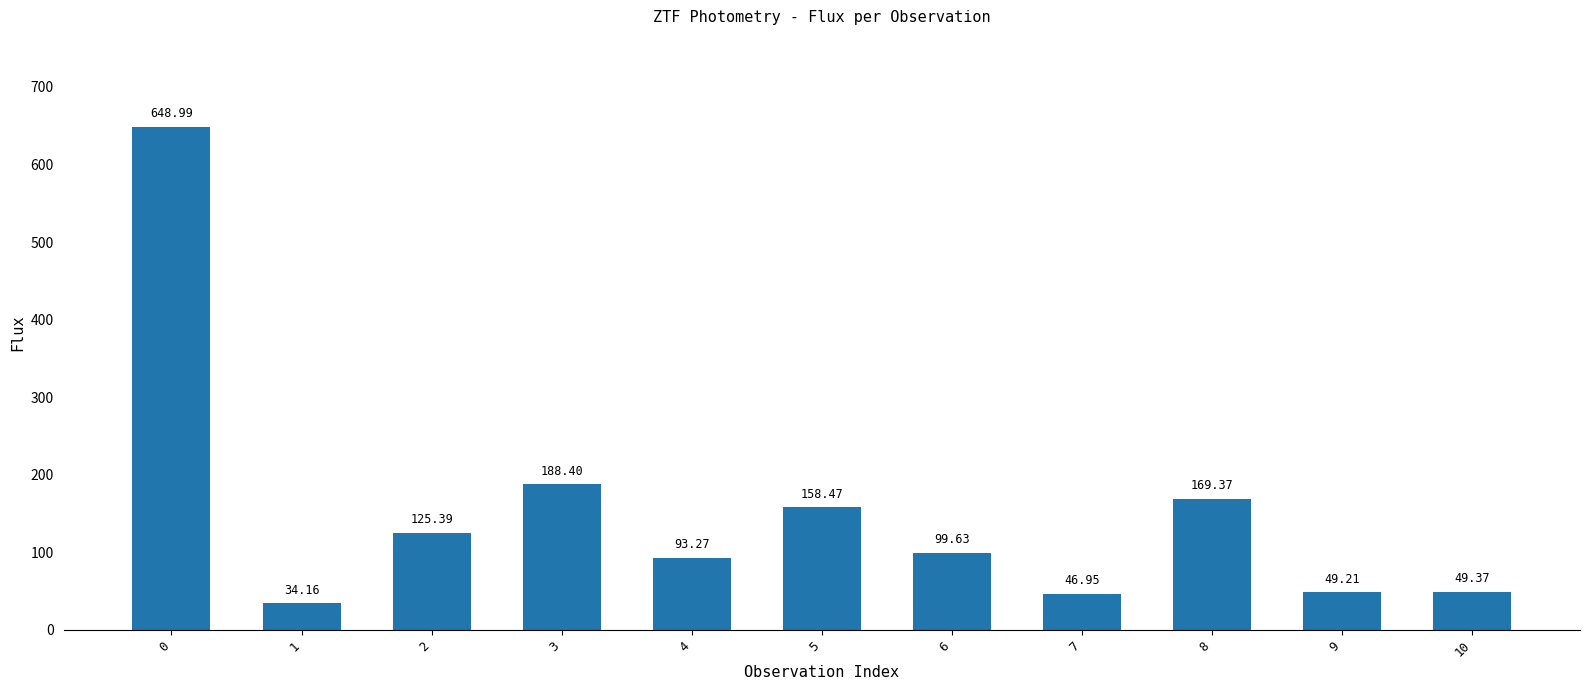

Which label corresponds to the smallest value in the chart?

1